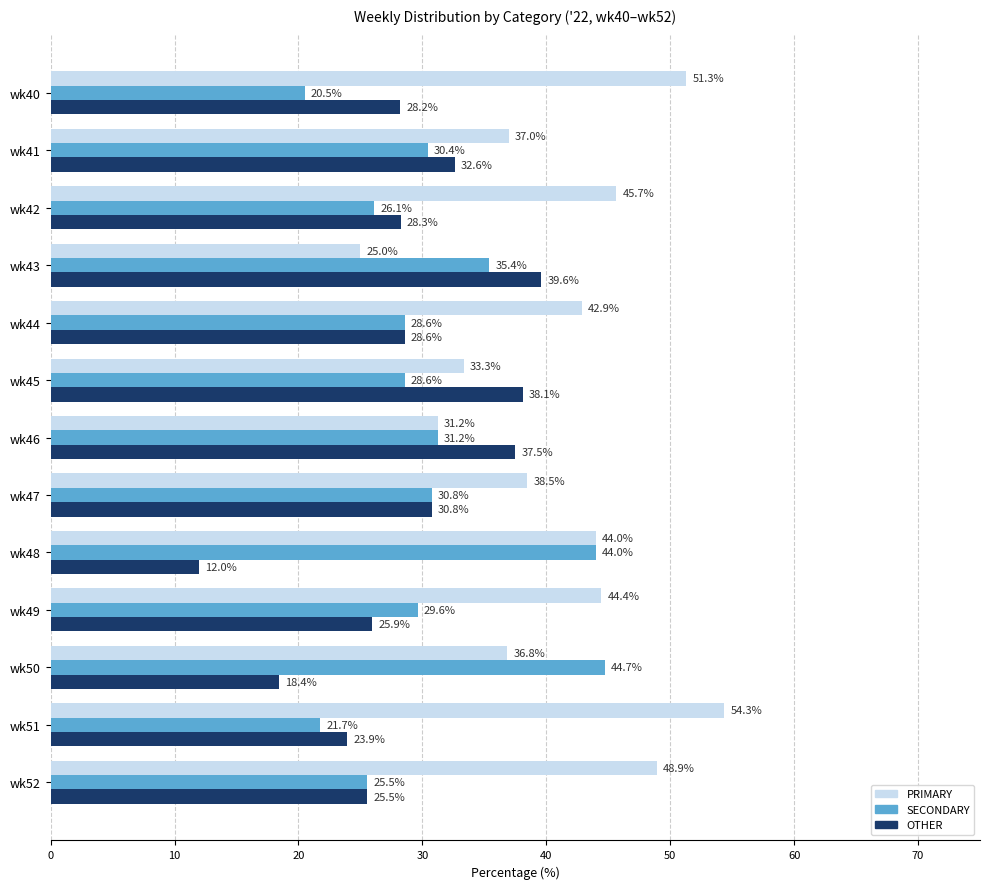

What is the approximate value of PRIMARY at wk51?

54.3